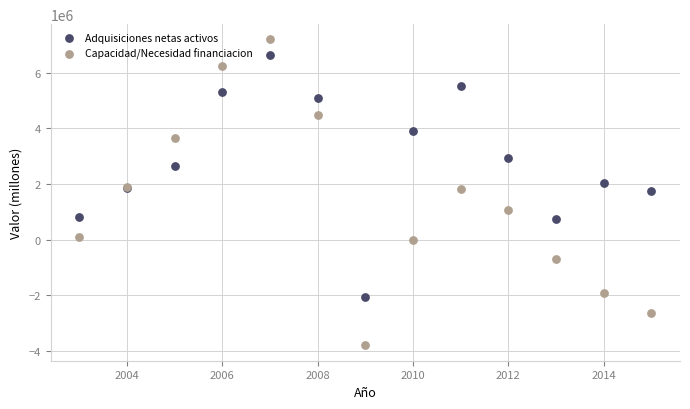

Which series reaches the minimum Y coordinate?

Capacidad/Necesidad financiacion